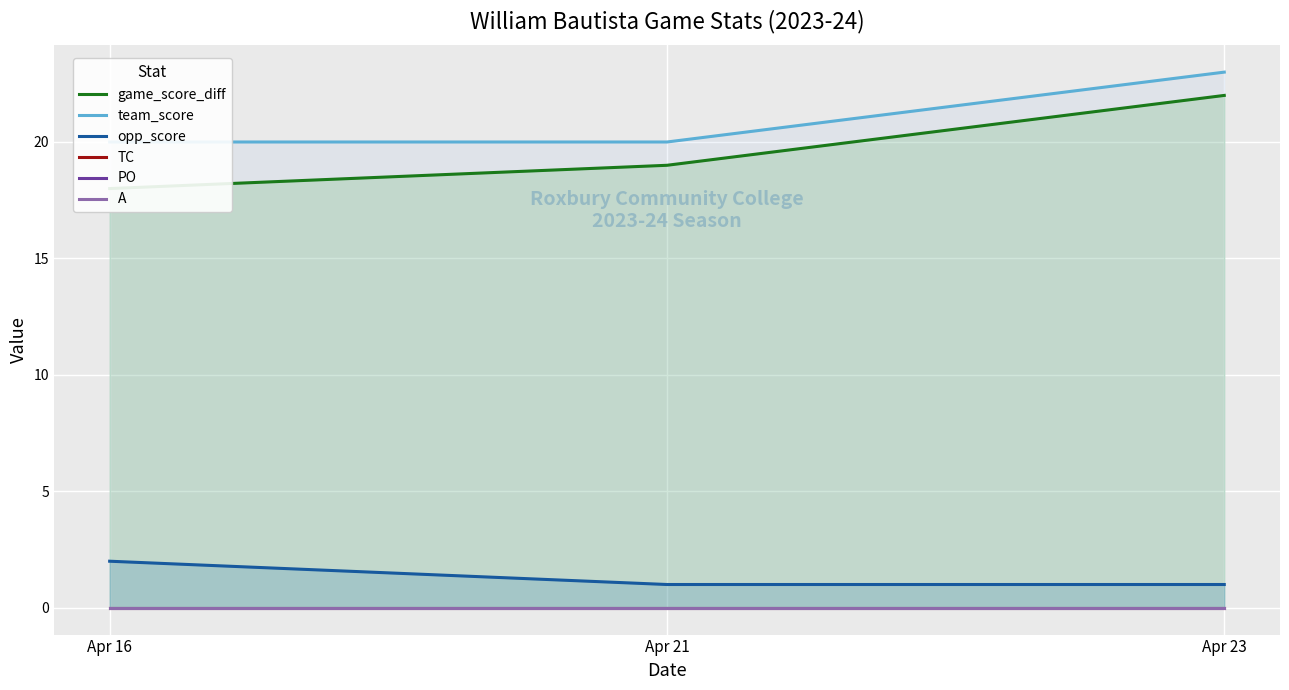

Reading left to right, extract all data points from this chart.

game_score_diff: Apr 16=18	Apr 21=19	Apr 23=22
team_score: Apr 16=20	Apr 21=20	Apr 23=23
opp_score: Apr 16=2	Apr 21=1	Apr 23=1
TC: Apr 16=0	Apr 21=0	Apr 23=0
PO: Apr 16=0	Apr 21=0	Apr 23=0
A: Apr 16=0	Apr 21=0	Apr 23=0